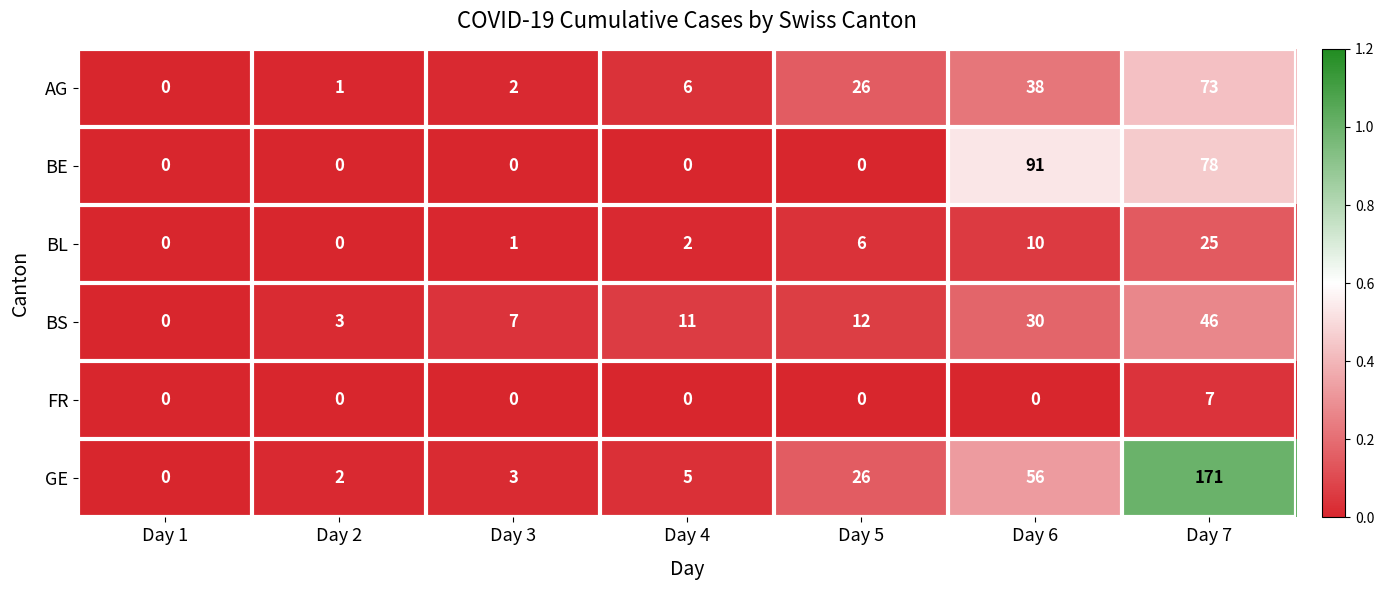

How many data points in BL are less than 2?

3